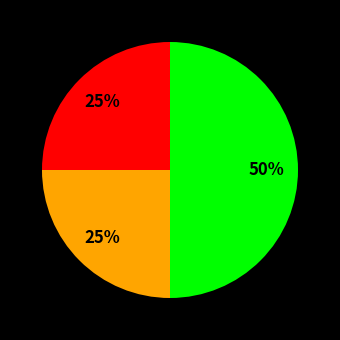

To the nearest percent, what is the average slice percentage?

33%